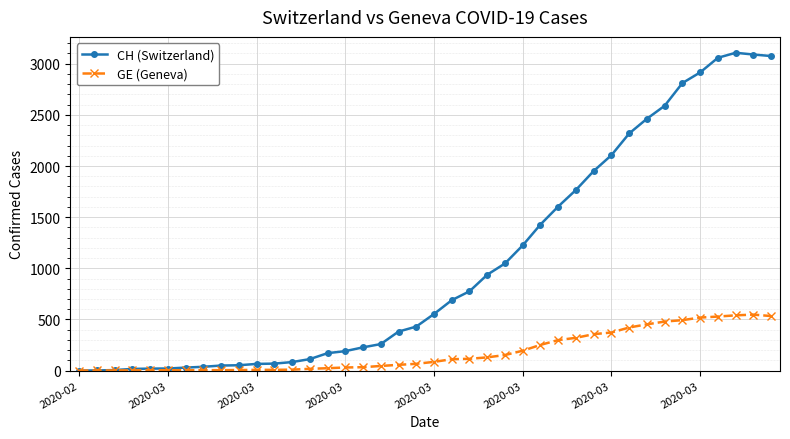

List the series in order of their overall mean, lowest first.

GE (Geneva), CH (Switzerland)